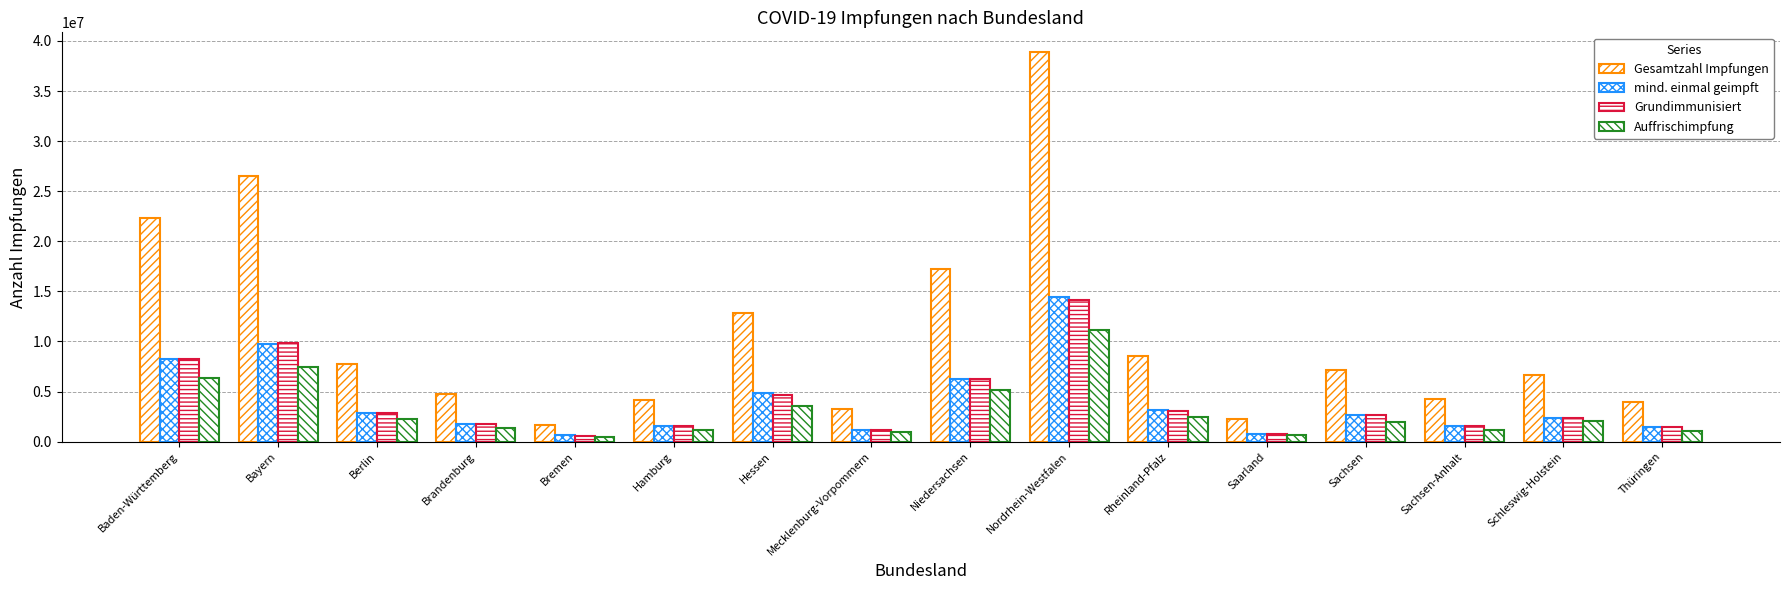

What is the lowest value of the Grundimmunisiert series?

608122